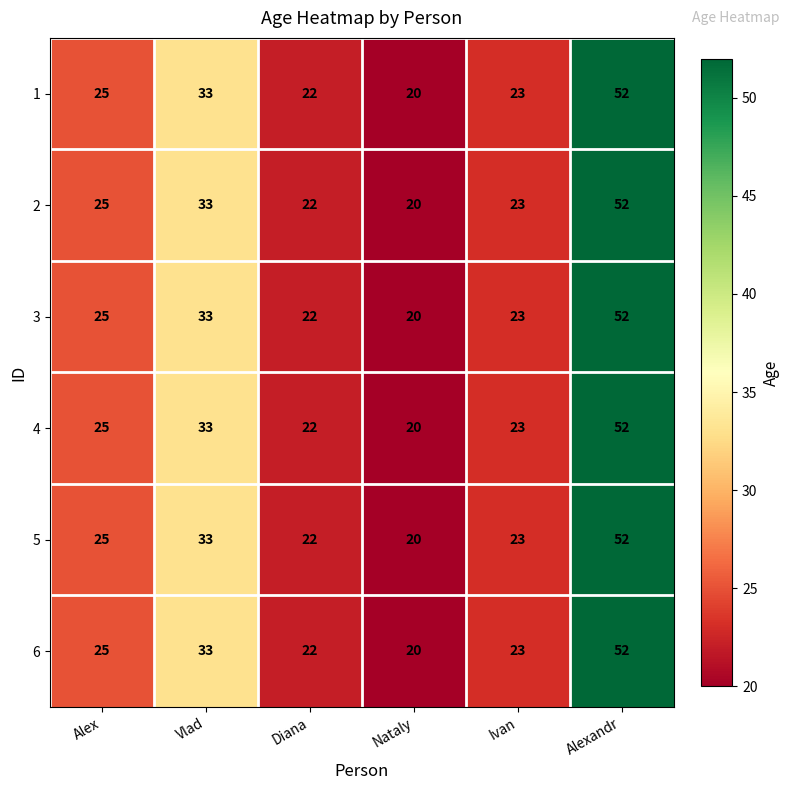

Rank the categories by 2 value from highest to lowest.

Alexandr, Vlad, Alex, Ivan, Diana, Nataly